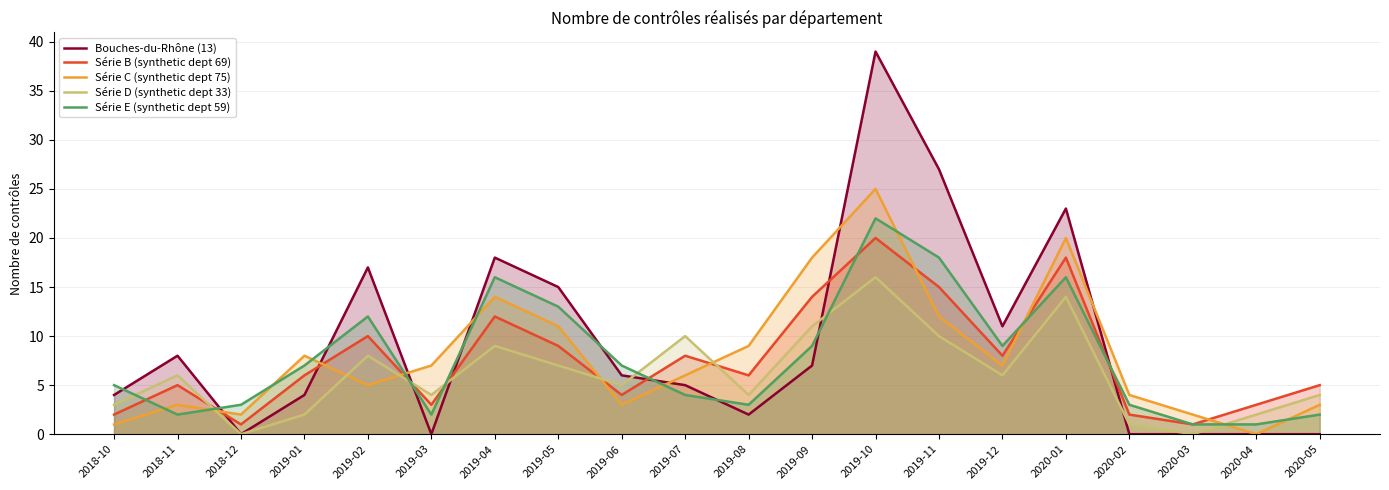

How many data points does each series have?

20